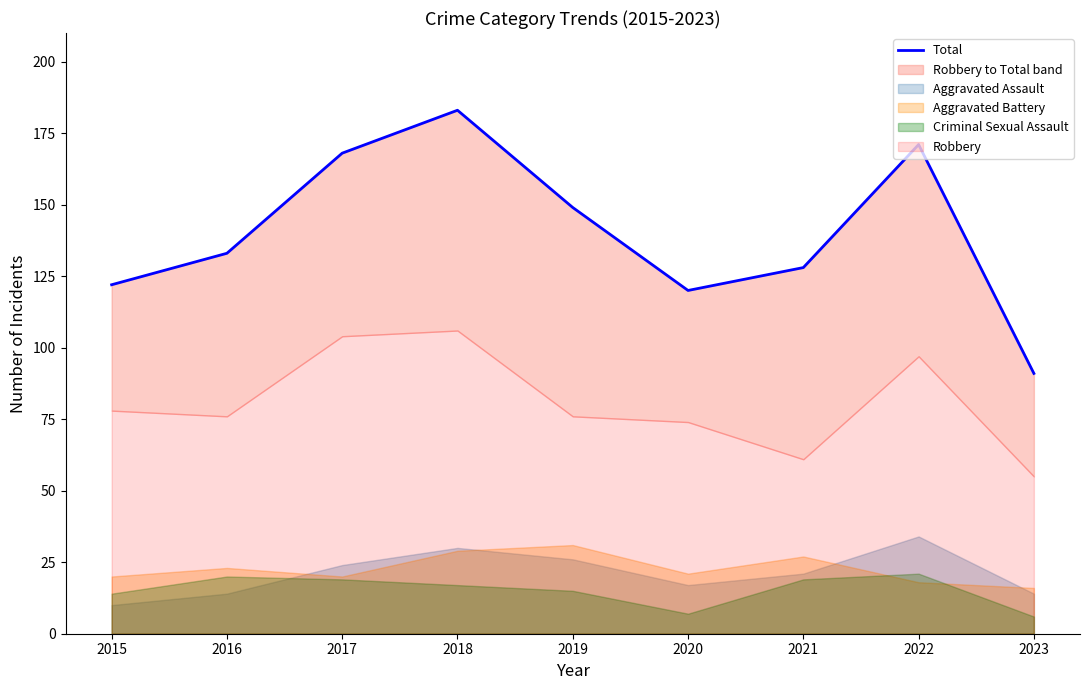

Reading left to right, transcribe all the data shown in this chart.

122	133	168	183	149	120	128	171	91